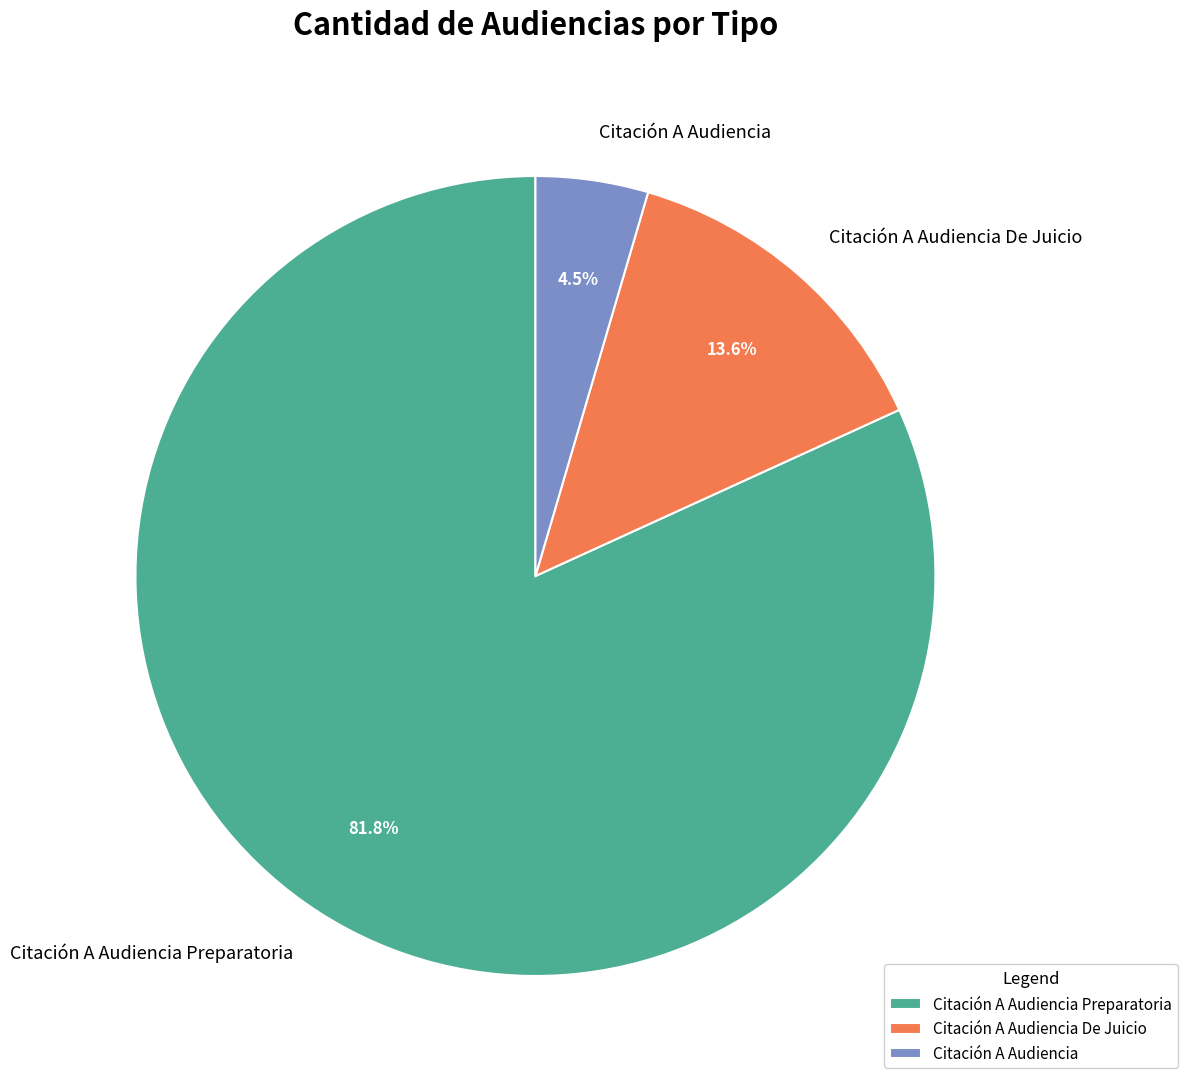

Is Citación A Audiencia Preparatoria the majority of the pie?

Yes